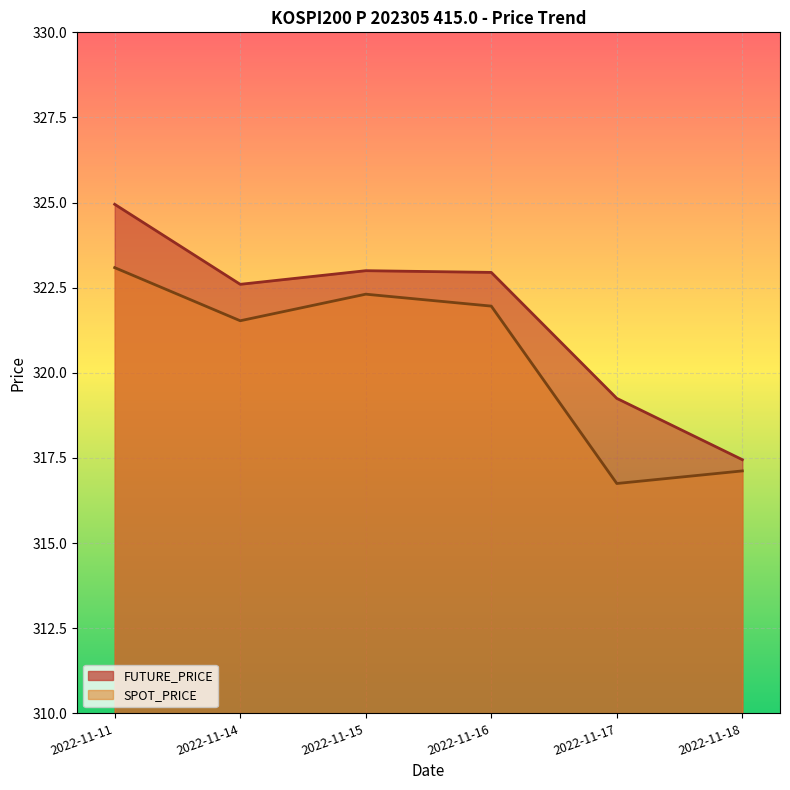

How many interior local valleys does the FUTURE_PRICE series have?

1